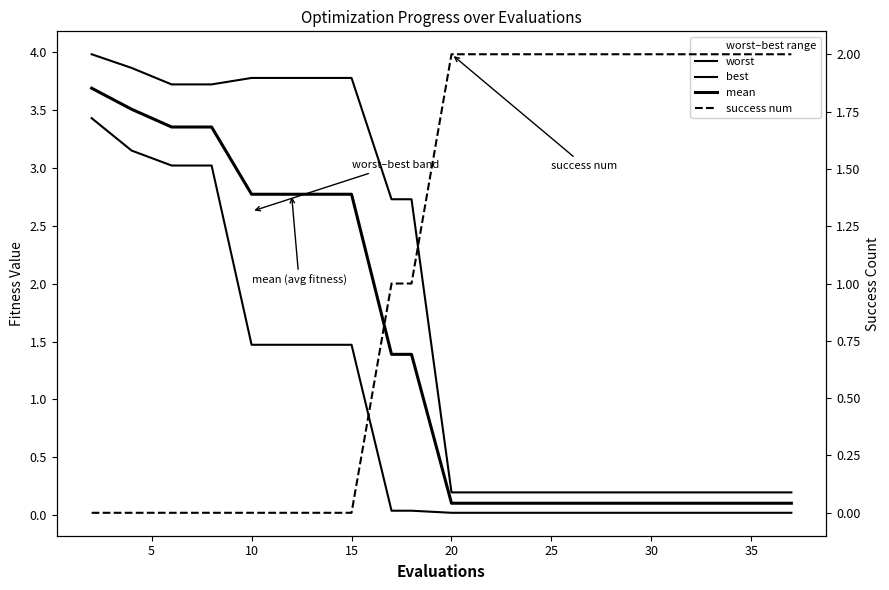

Reading right to left, transcribe all the data shown in this chart.

worst: 0.2	0.2	0.2	0.2	0.2	0.2	0.2	0.2	0.2	0.2	2.7	2.7	3.8	3.8	3.8	3.8	3.7	3.7	3.9	4.0
best: 0.0	0.0	0.0	0.0	0.0	0.0	0.0	0.0	0.0	0.0	0.0	0.0	1.5	1.5	1.5	1.5	3.0	3.0	3.1	3.4
mean: 0.1	0.1	0.1	0.1	0.1	0.1	0.1	0.1	0.1	0.1	1.4	1.4	2.8	2.8	2.8	2.8	3.4	3.4	3.5	3.7
success num: 2.0	2.0	2.0	2.0	2.0	2.0	2.0	2.0	2.0	2.0	1.0	1.0	0.0	0.0	0.0	0.0	0.0	0.0	0.0	0.0